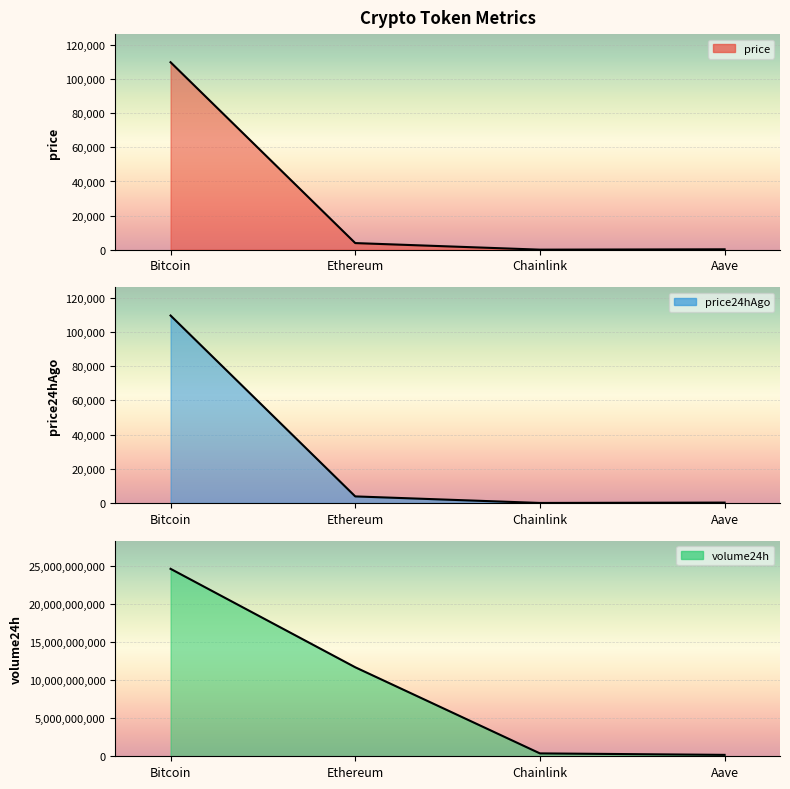

The price series shows 3874.5 at Ethereum. True or false?

True